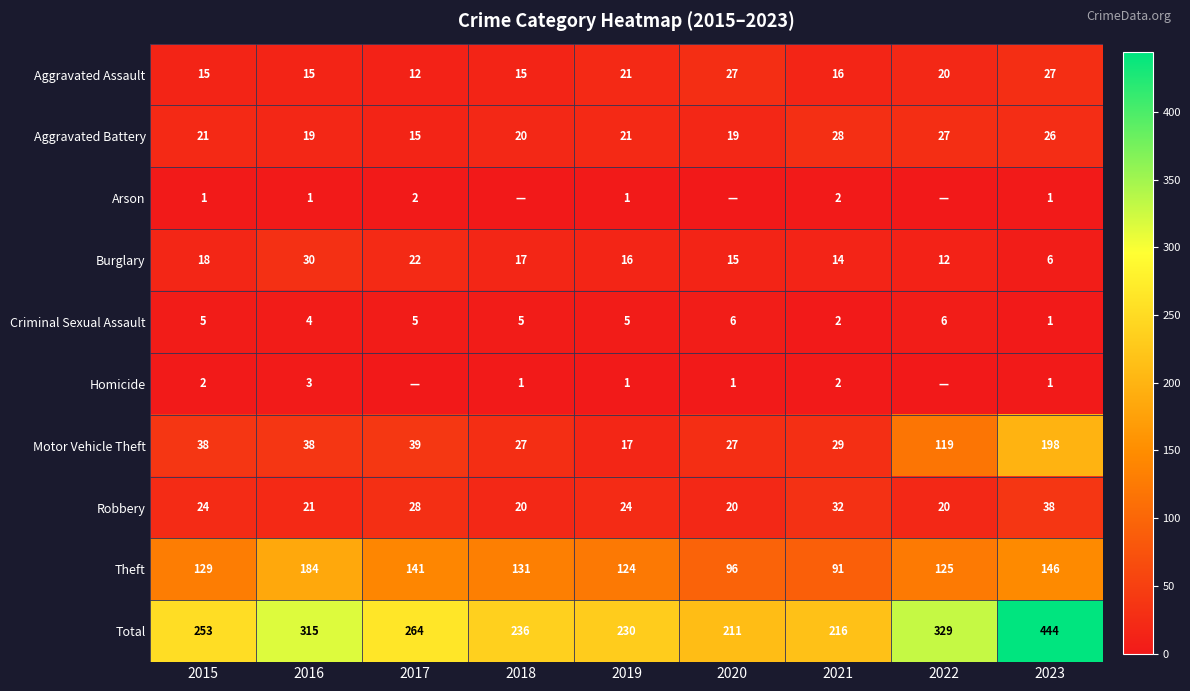

What is the minimum value for Burglary?

6